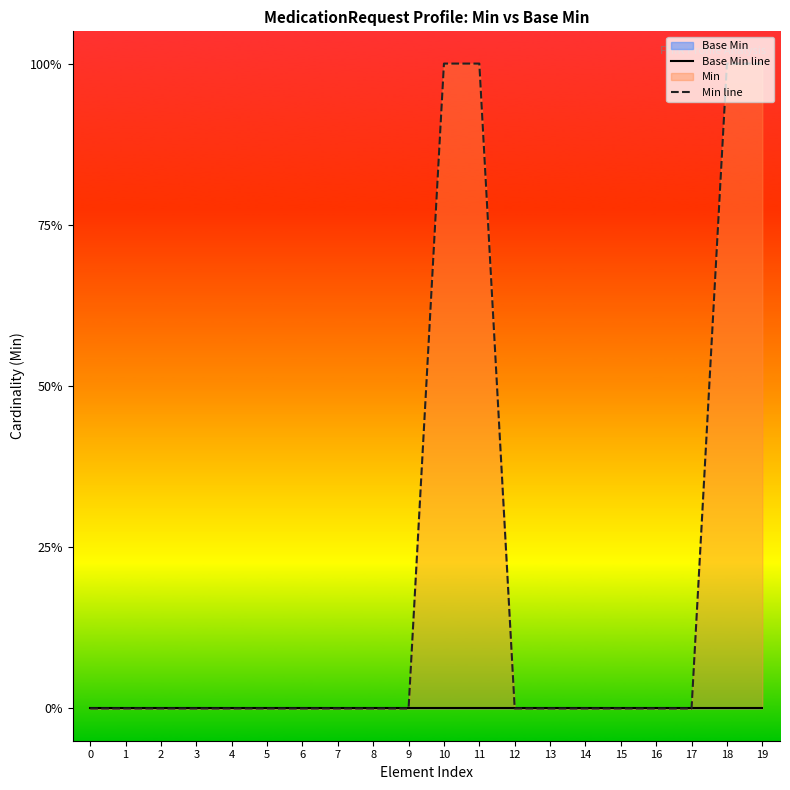

True or false: Min line has more than 0 points higher than both neighbors.

False